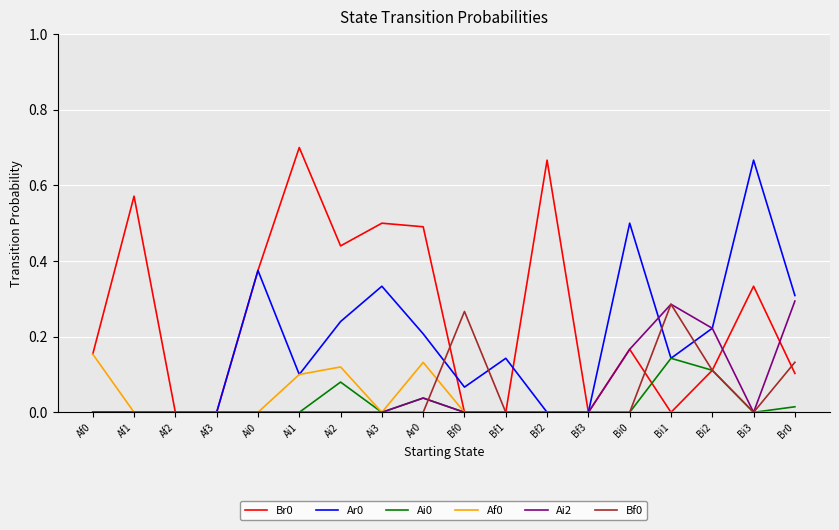

The Ai2 series shows 0.0 at Bf3. True or false?

True